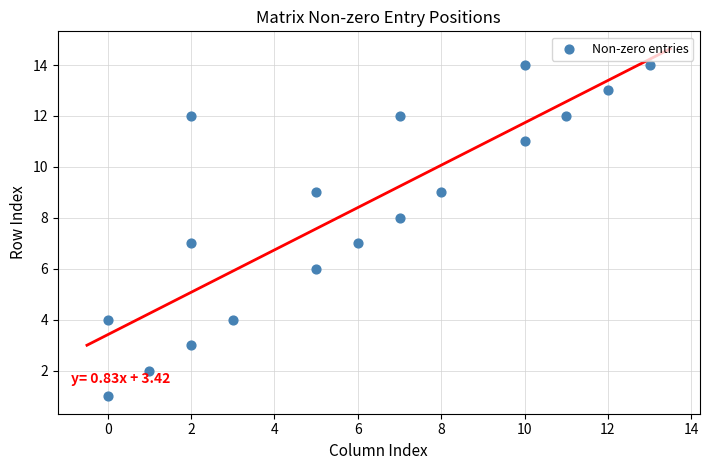

What is the range of Y values (max minus min)?

13